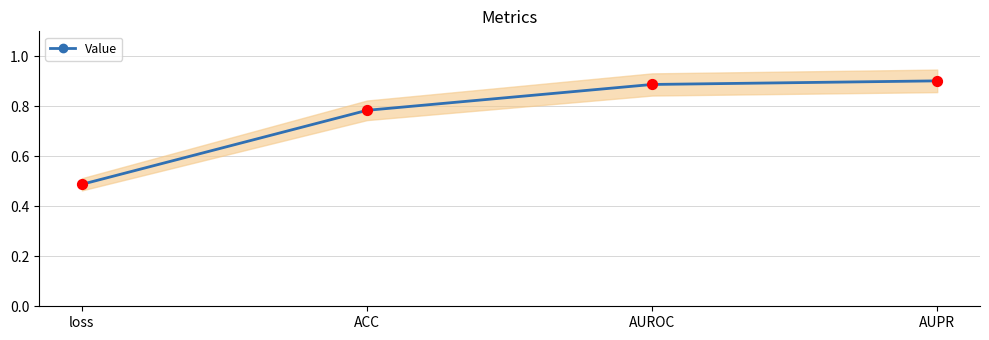

What is the change in value from loss to AUPR?

+0.4